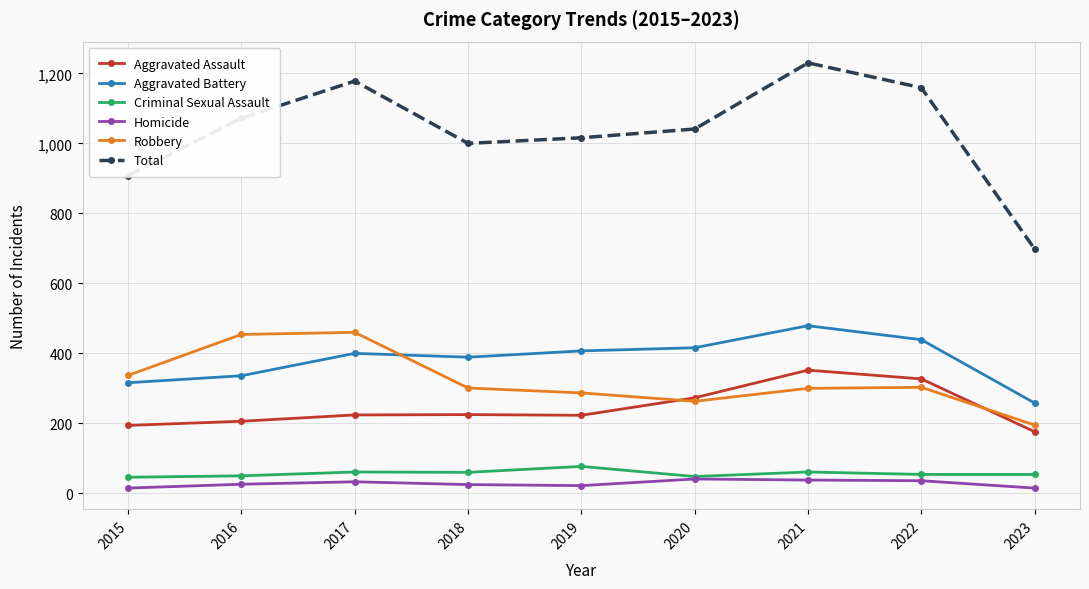

How many data points in Aggravated Battery are less than 400?

4